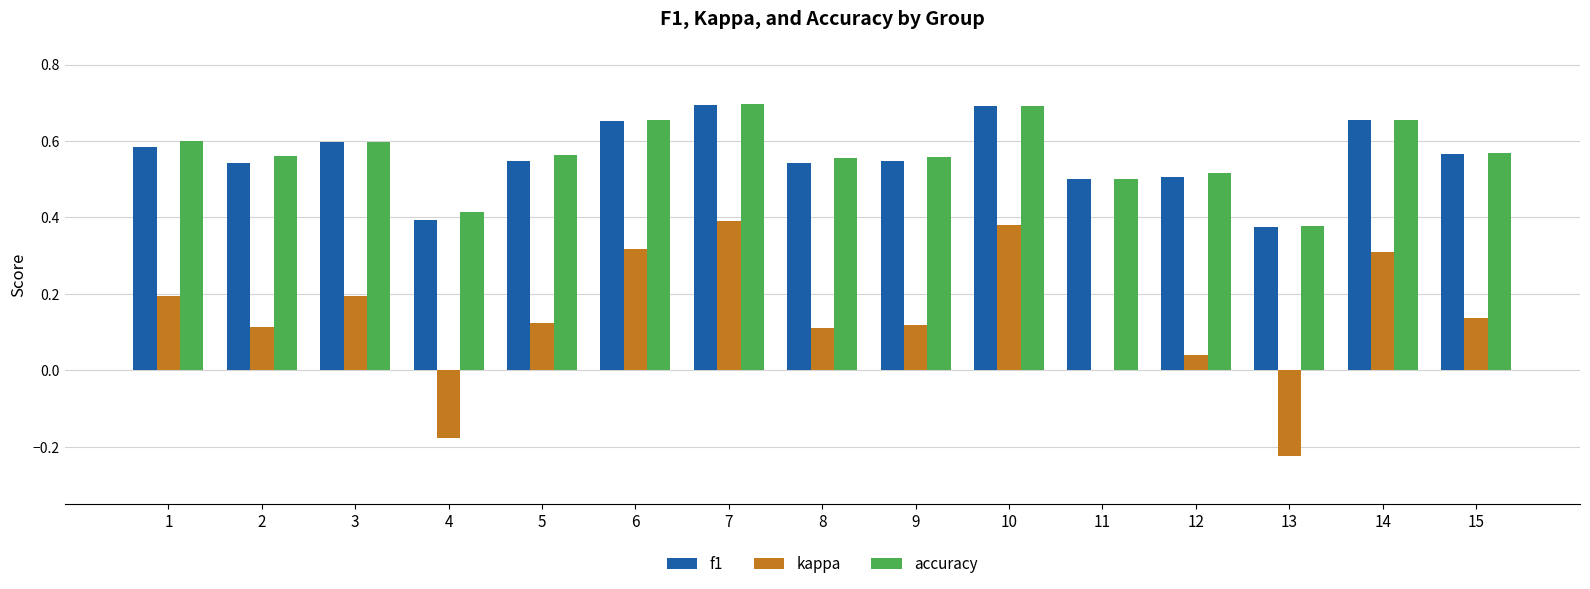

Which series changed the most between 2 and 3?

kappa